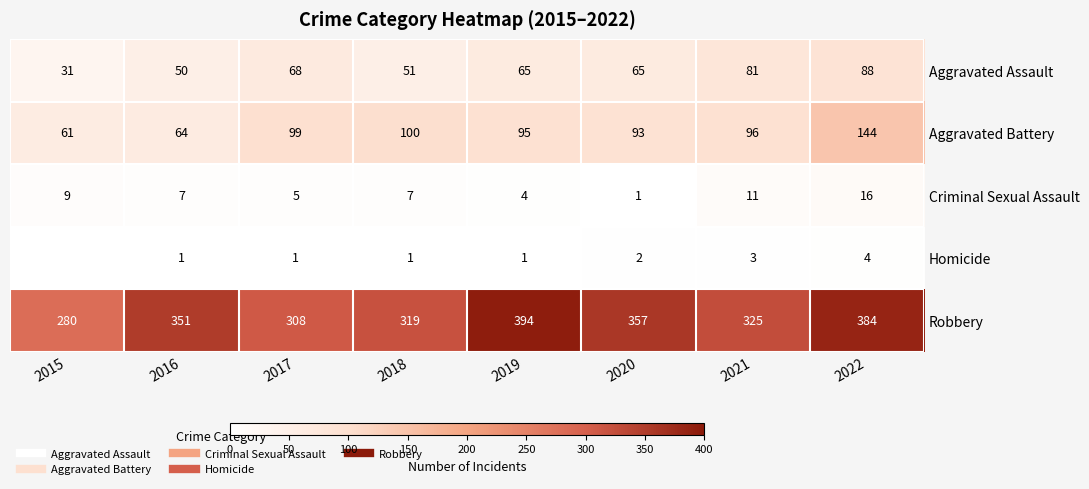

List the series in order of their peak value, lowest first.

Homicide, Criminal Sexual Assault, Aggravated Assault, Aggravated Battery, Robbery